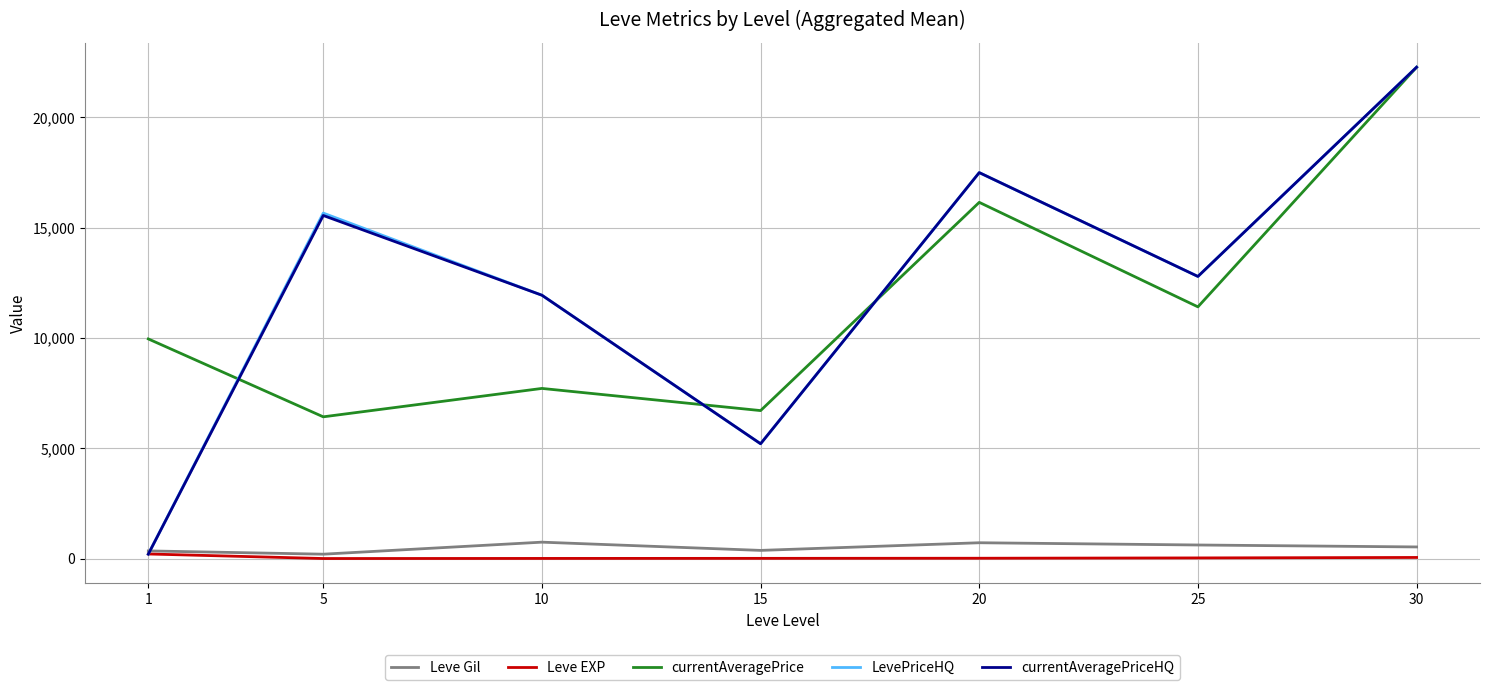

True or false: Leve EXP and currentAveragePrice cross at least once.

False